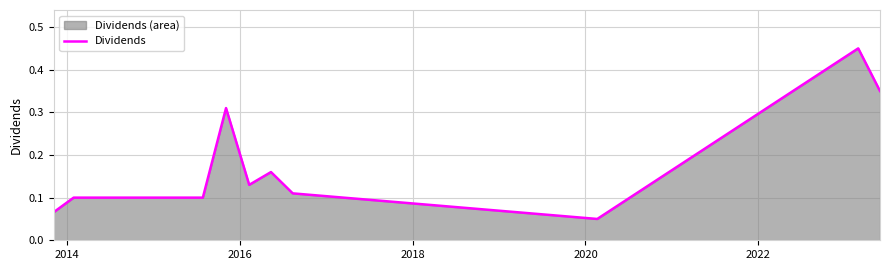

Reading left to right, transcribe all the data shown in this chart.

0.1	0.1	0.1	0.1	0.1	0.1	0.1	0.1	0.3	0.1	0.2	0.1	0.1	0.5	0.3